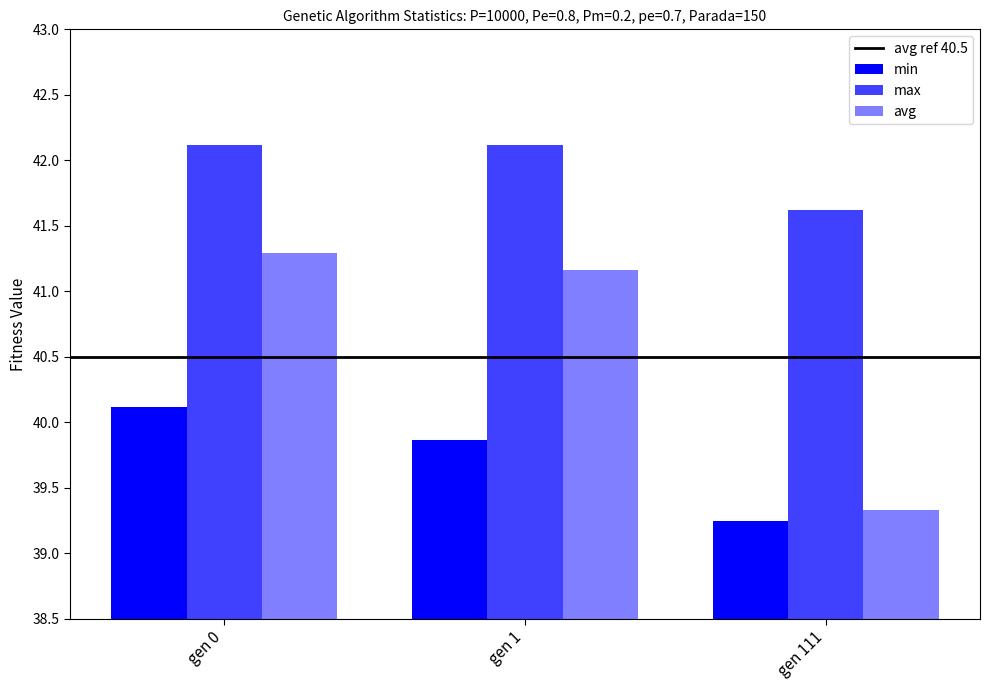

What is the difference between the highest and lowest values at gen 111?

2.4